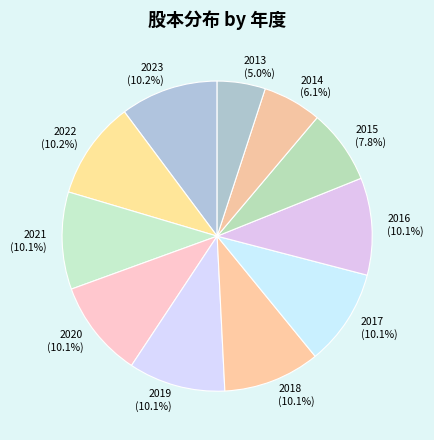

What is the smallest slice in the pie chart?

2013